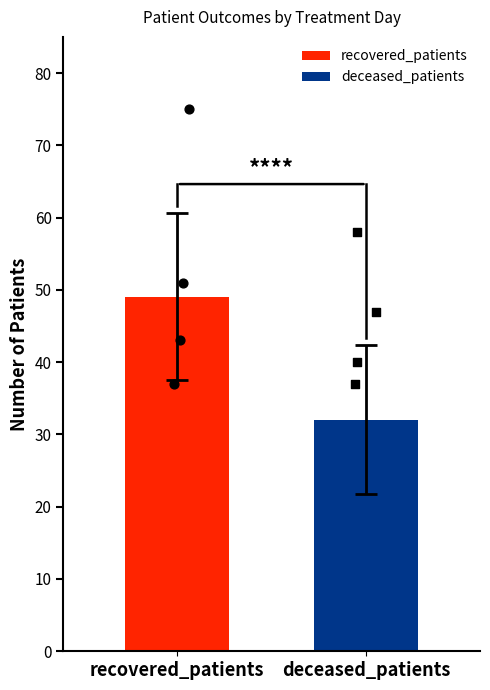

Which series has the largest total across all categories?

recovered_patients